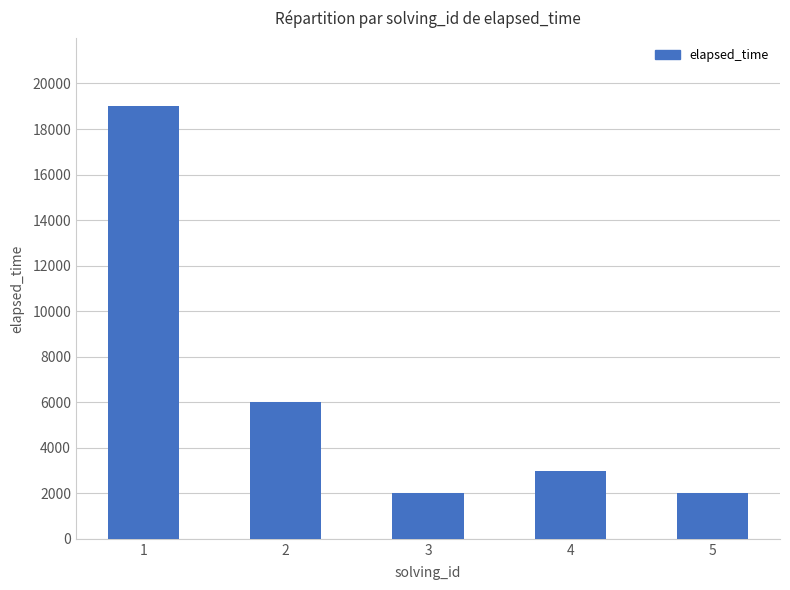

The value at 3 is 2000. True or false?

True